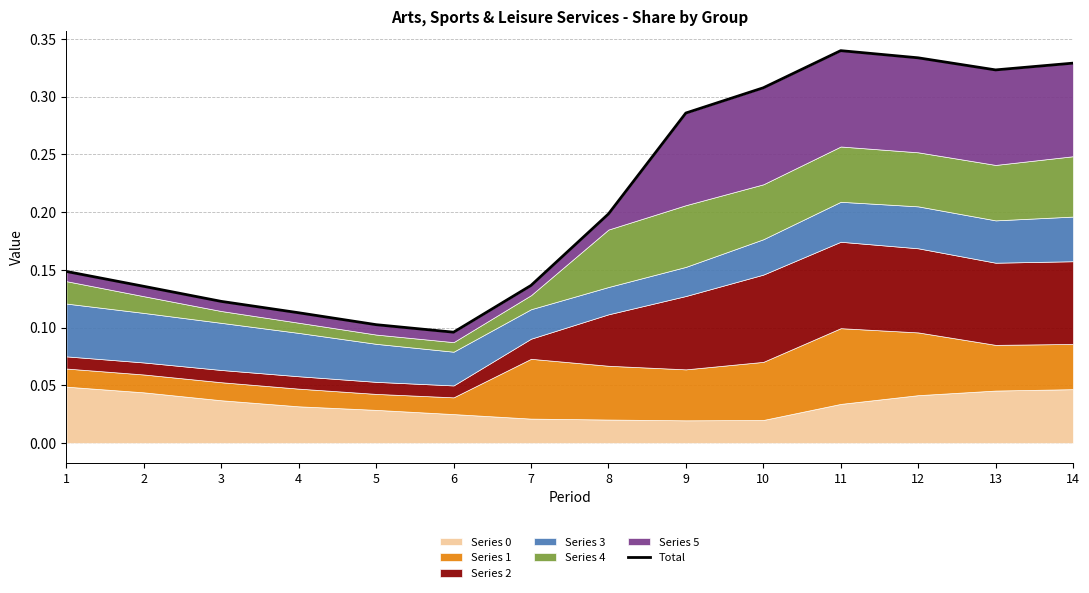

The value at 9 is 0.1. True or false?

False